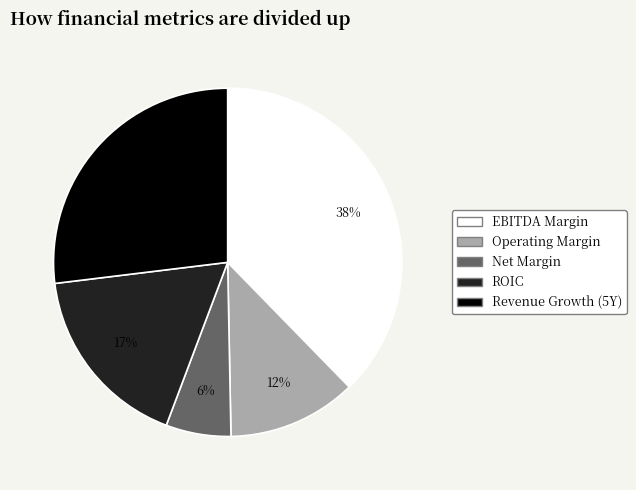

To the nearest percent, what is the difference between the largest and smallest slice percentages?

32%